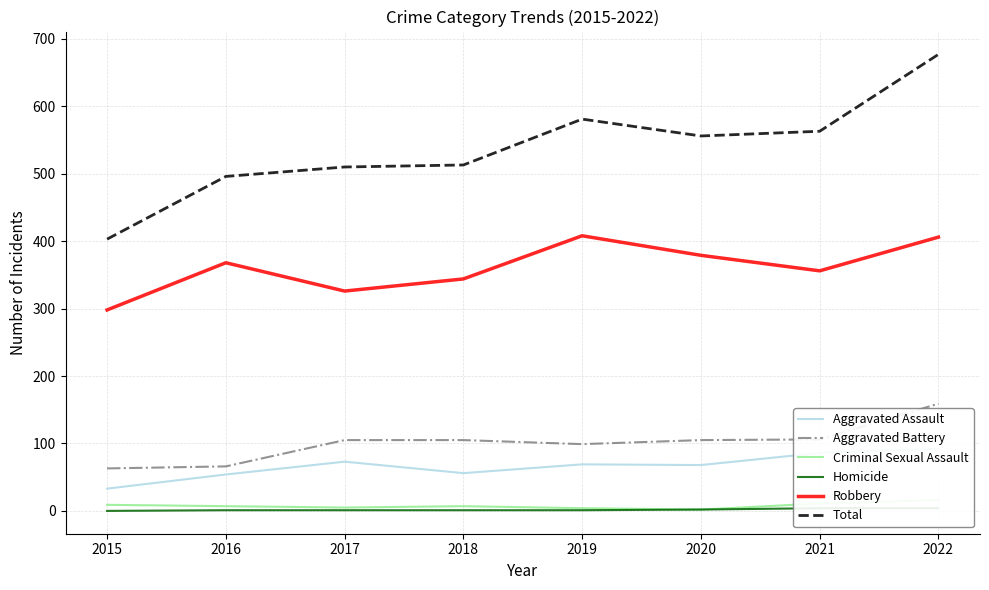

The Total series shows 677 at 2022. True or false?

True